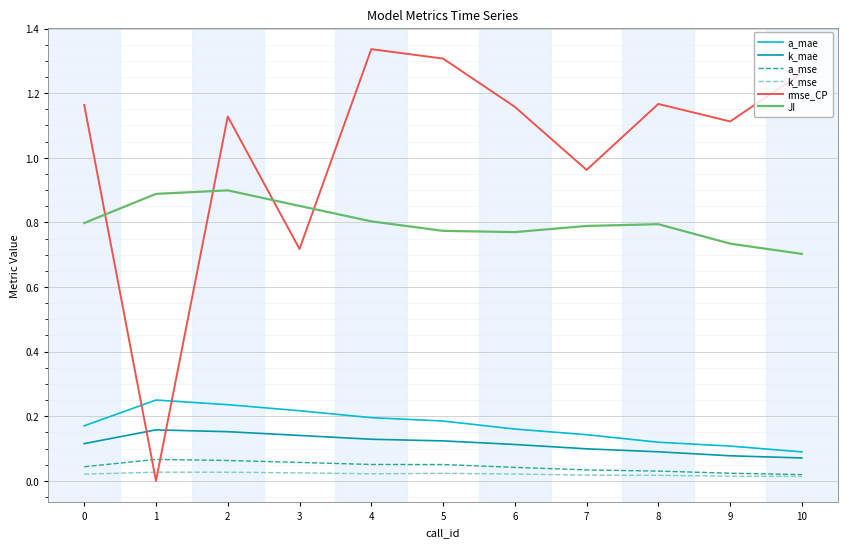

Between 0 and 1, which series saw the biggest shift?

rmse_CP